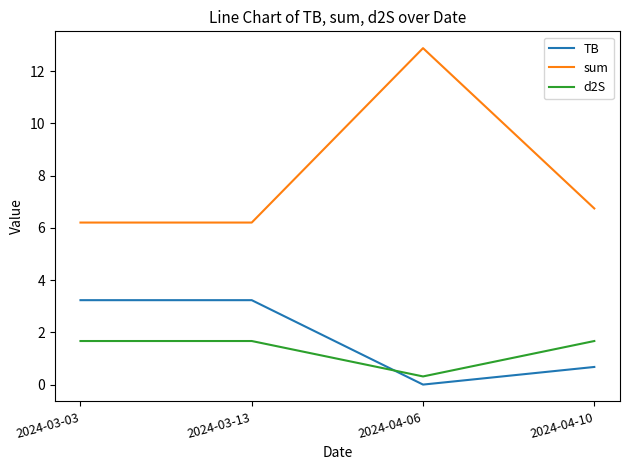

What is the minimum value for d2S?

0.3